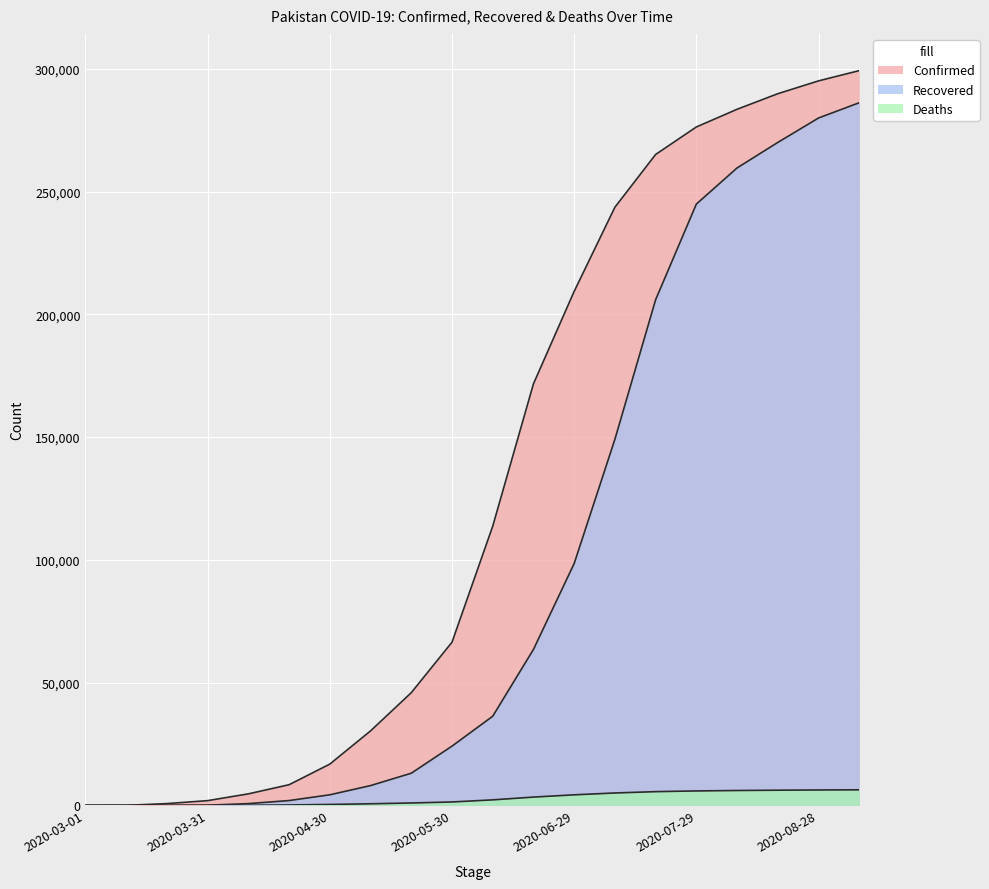

True or false: Confirmed has more than 2 interior local peaks.

False